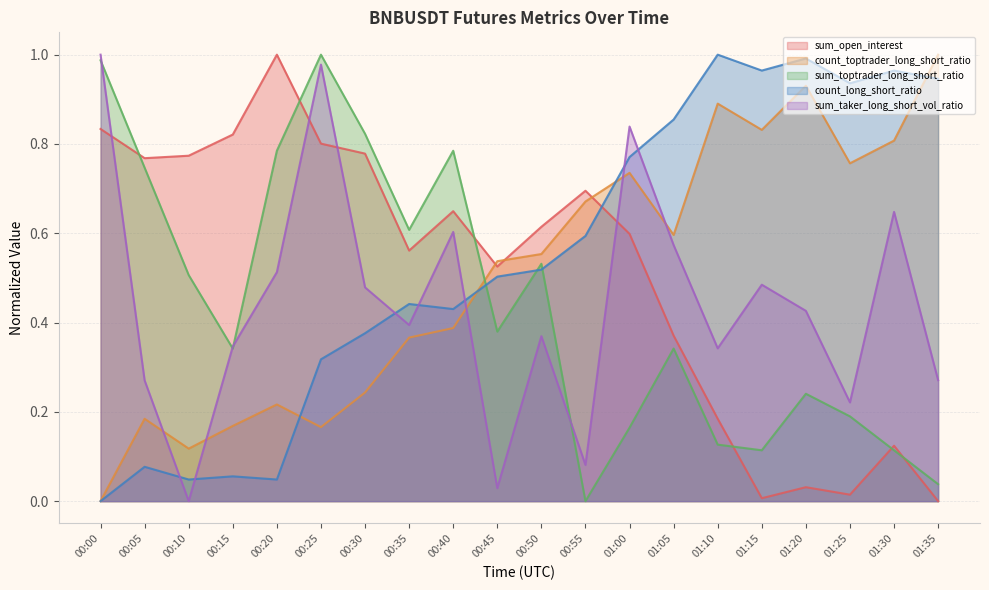

At how many categories does at least one series exceed 0?

20